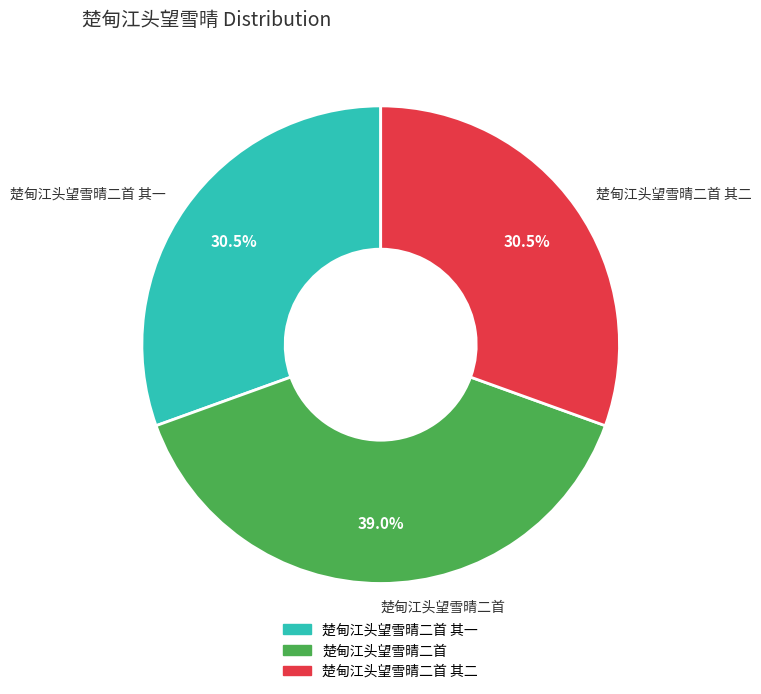

How many segments does this pie chart have?

3